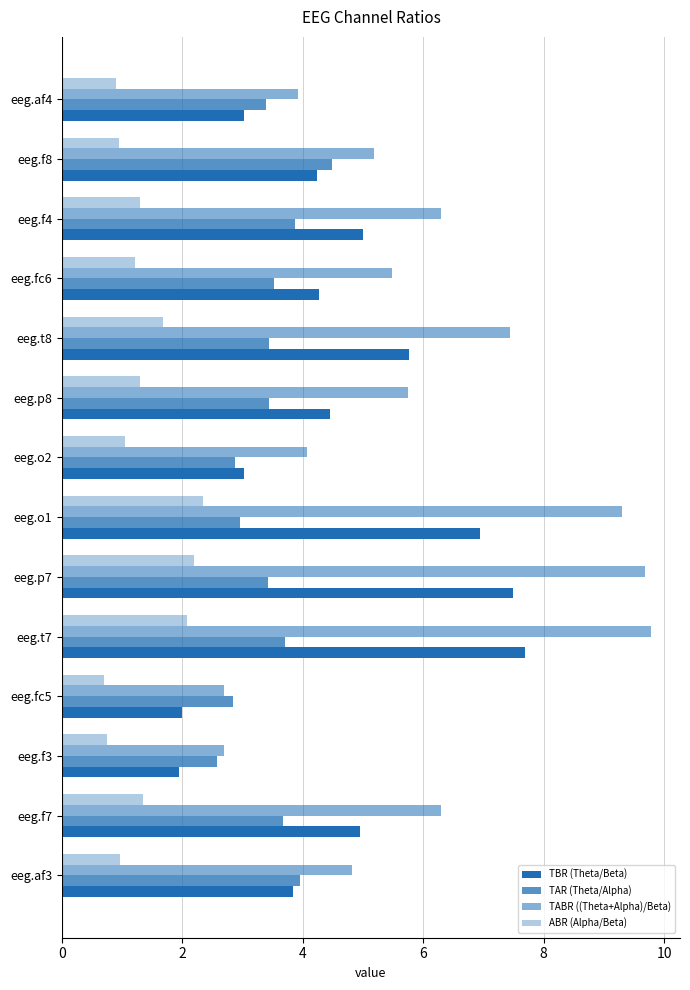

How many data points in TBR (Theta/Beta) are less than 4?

5